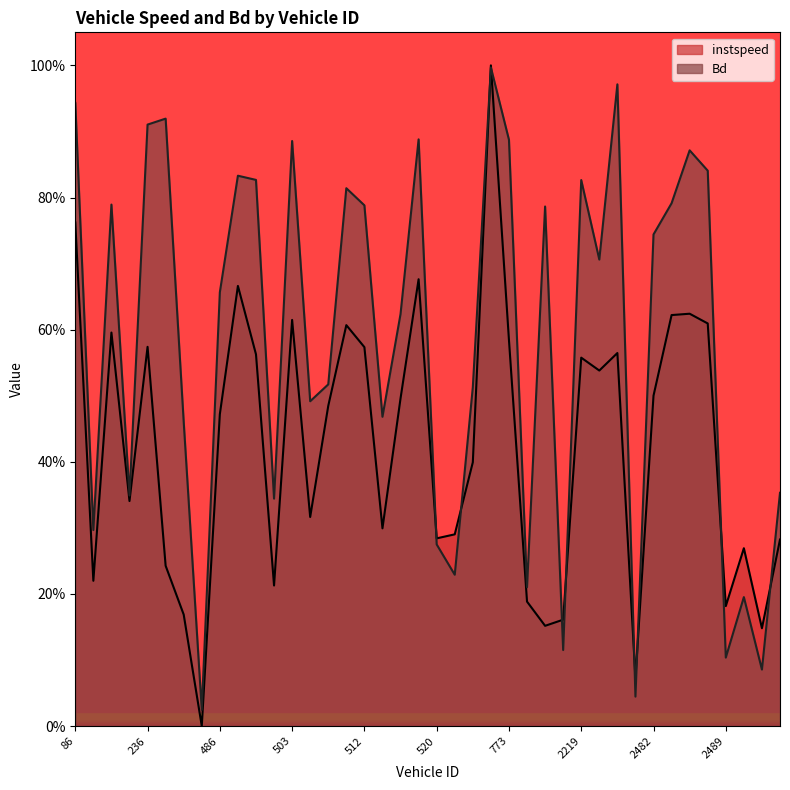

The value of instspeed at 2087.0 is 0.3. True or false?

False